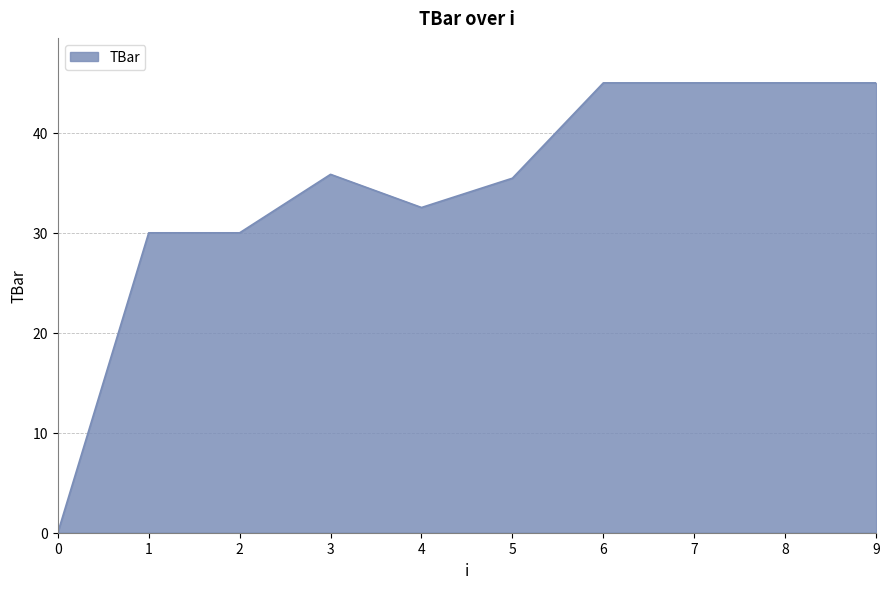

What is the difference between the values at 5 and 8?

9.5